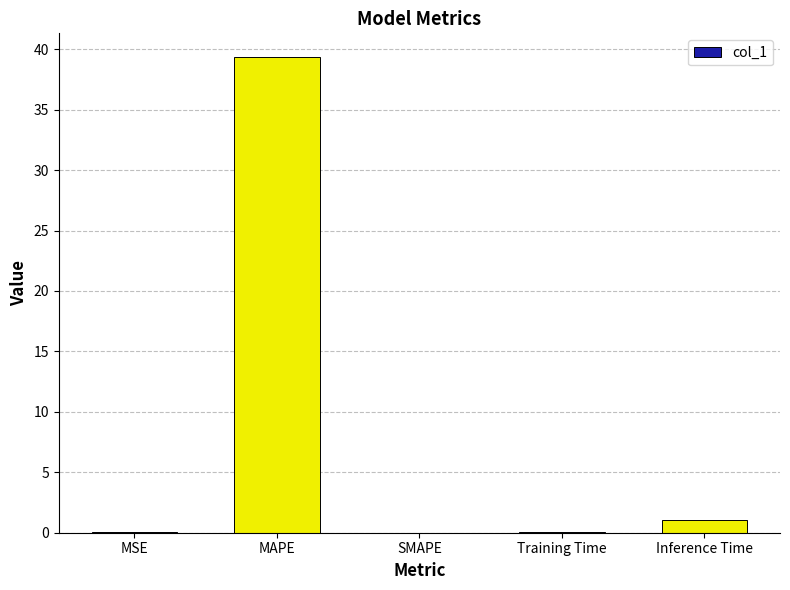

What value does the data have at Inference Time?

1.0